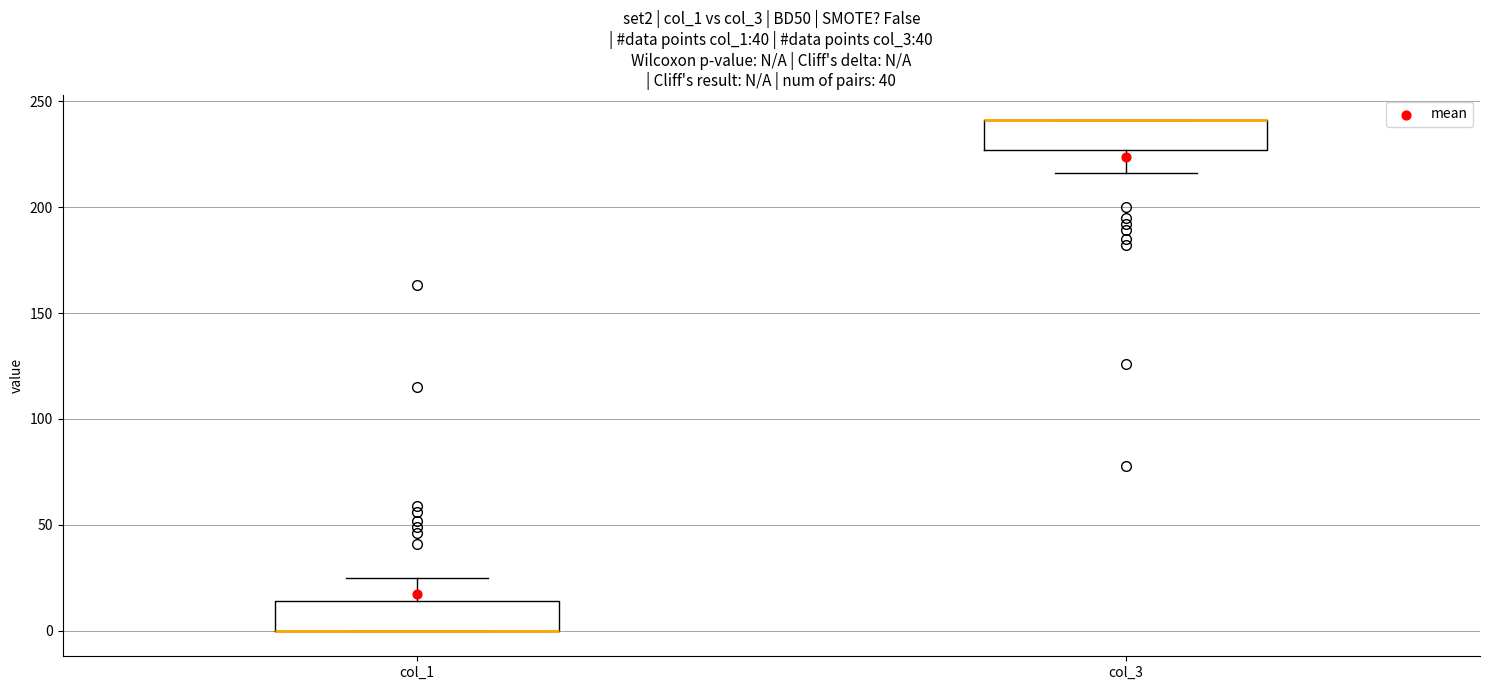

Reading left to right, transcribe this box plot: for each box, give where its median line is, the range the box spans, and where its two whiskers end, as read against the y-axis. The values are not printed on the chart, so give them approximately, as read against the axis.

col_1: median 0 (drawn on the box's lower edge), box 0 to 15, whiskers 0 to 25
col_3: median 240 (drawn on the box's upper edge), box 225 to 240, whiskers 215 to 240